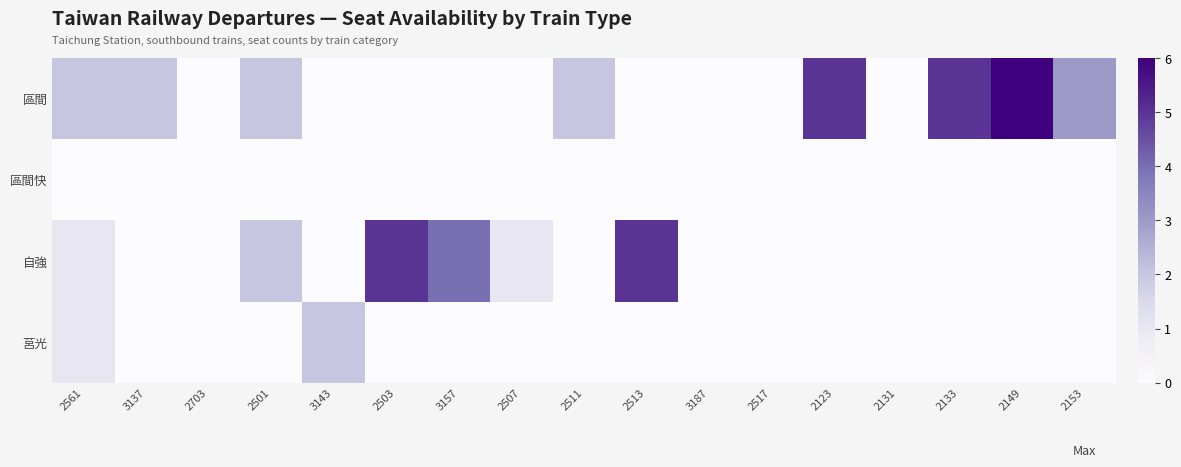

Which series changed the most between 3143 and 2153?

區間